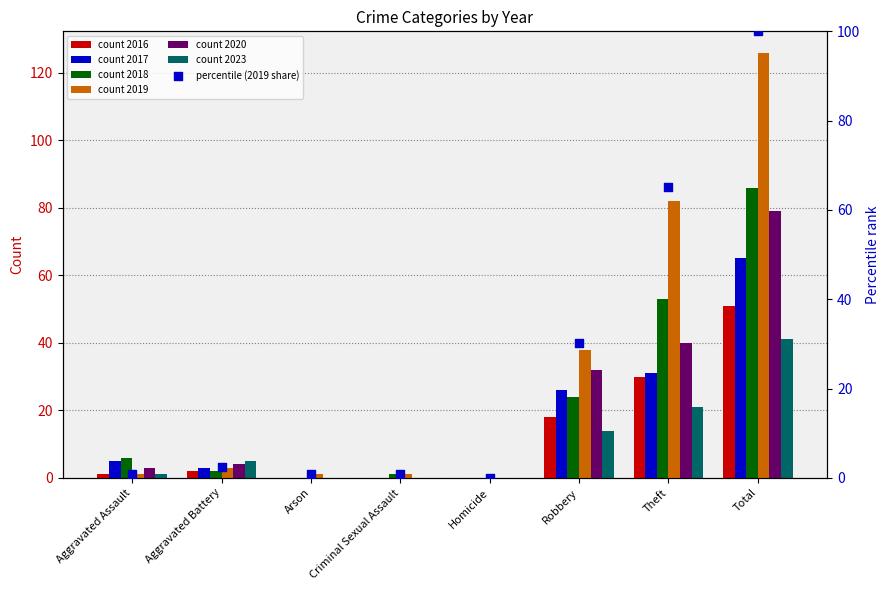

Which has a higher value, Theft or Aggravated Assault?

Theft